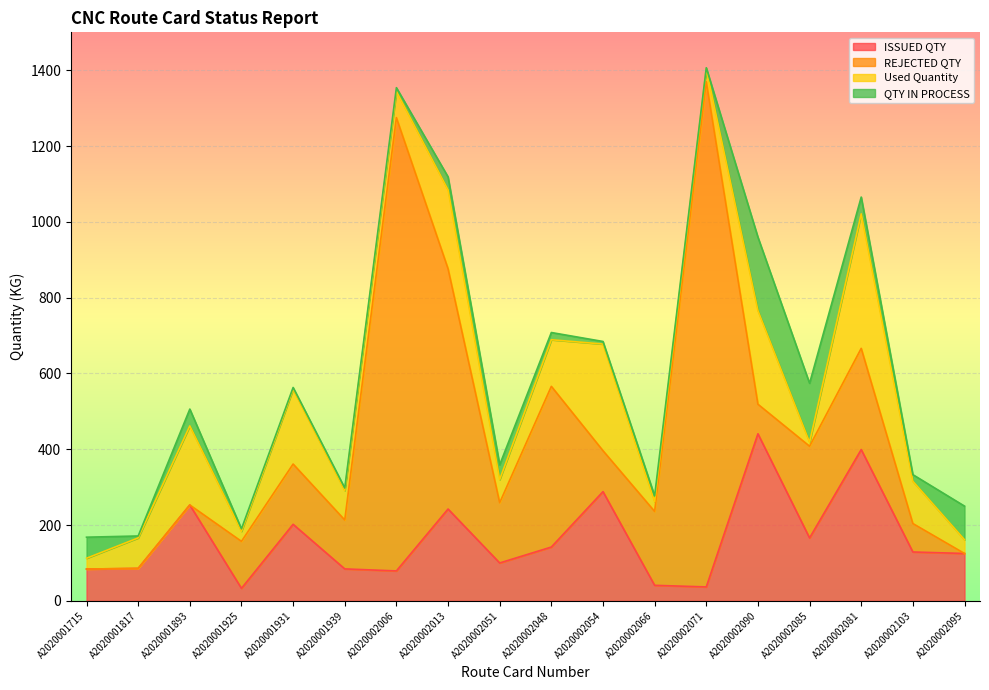

At which label does ISSUED QTY reach its peak?

A2020002090